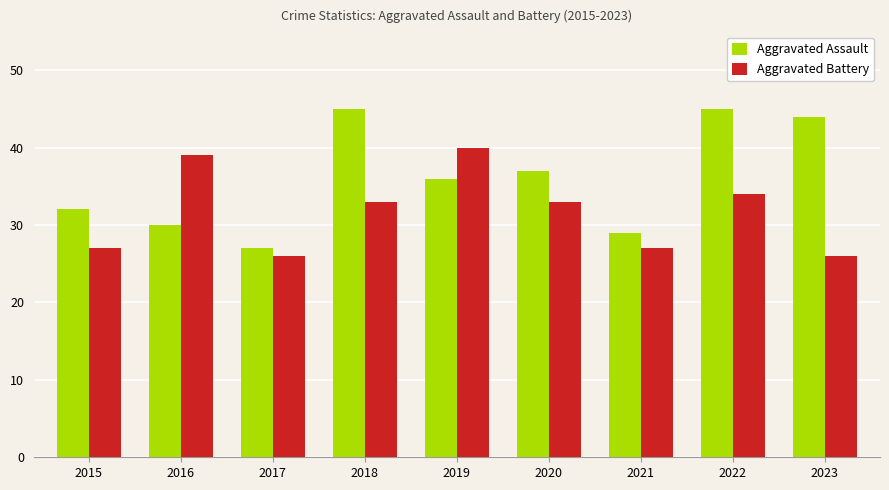

Which series has the widest spread of values?

Aggravated Assault